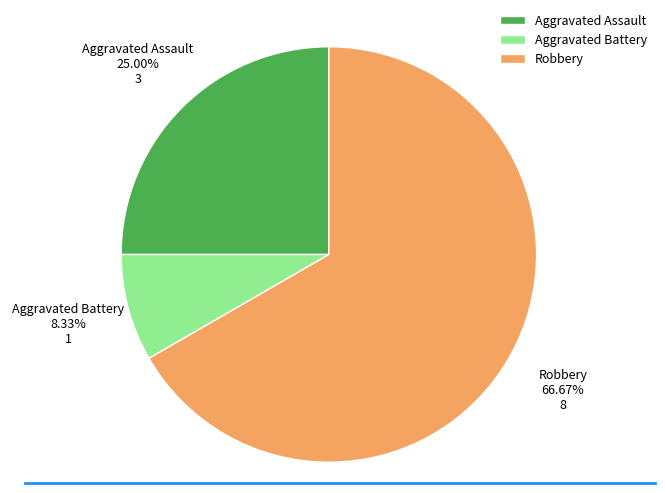

Between Aggravated Battery and Aggravated Assault, which is larger?

Aggravated Assault